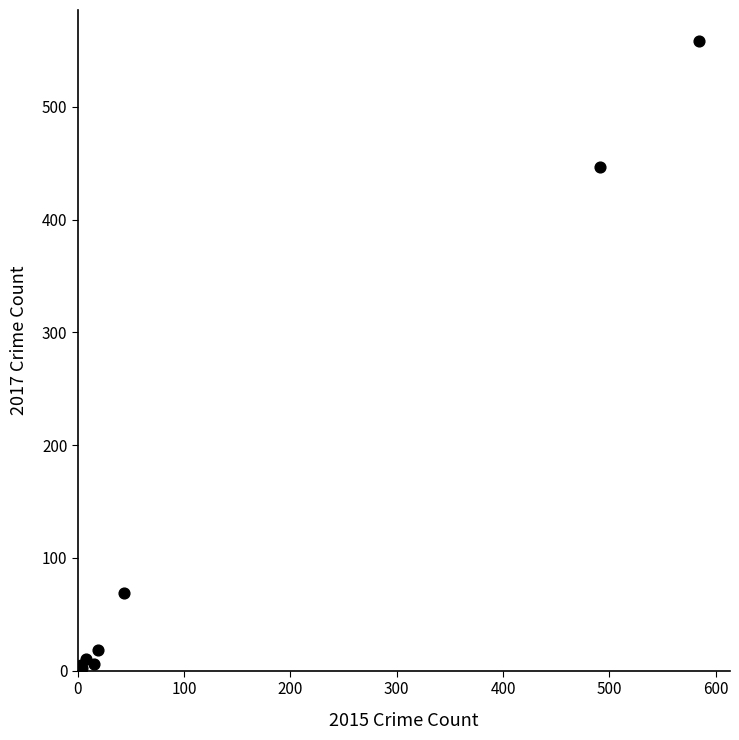

What Y value in the scatter plot is closest to 279?

447